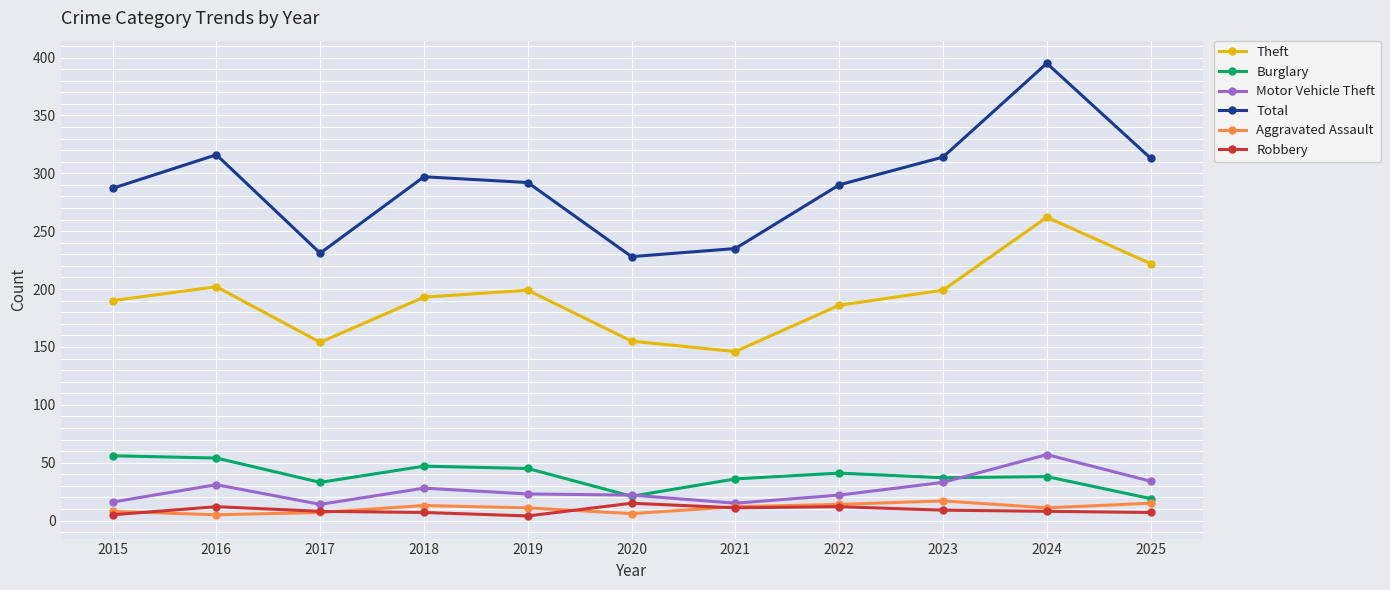

Which series has the widest spread of values?

Total